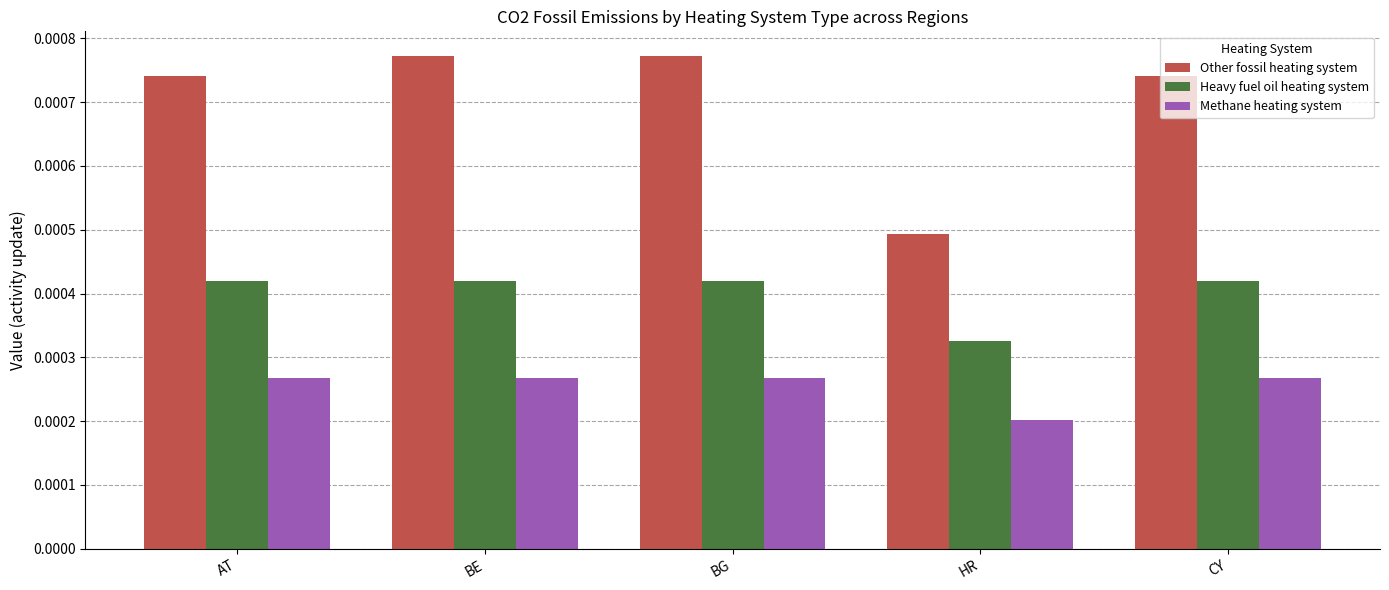

Which series has the largest range (max minus min)?

Other fossil heating system